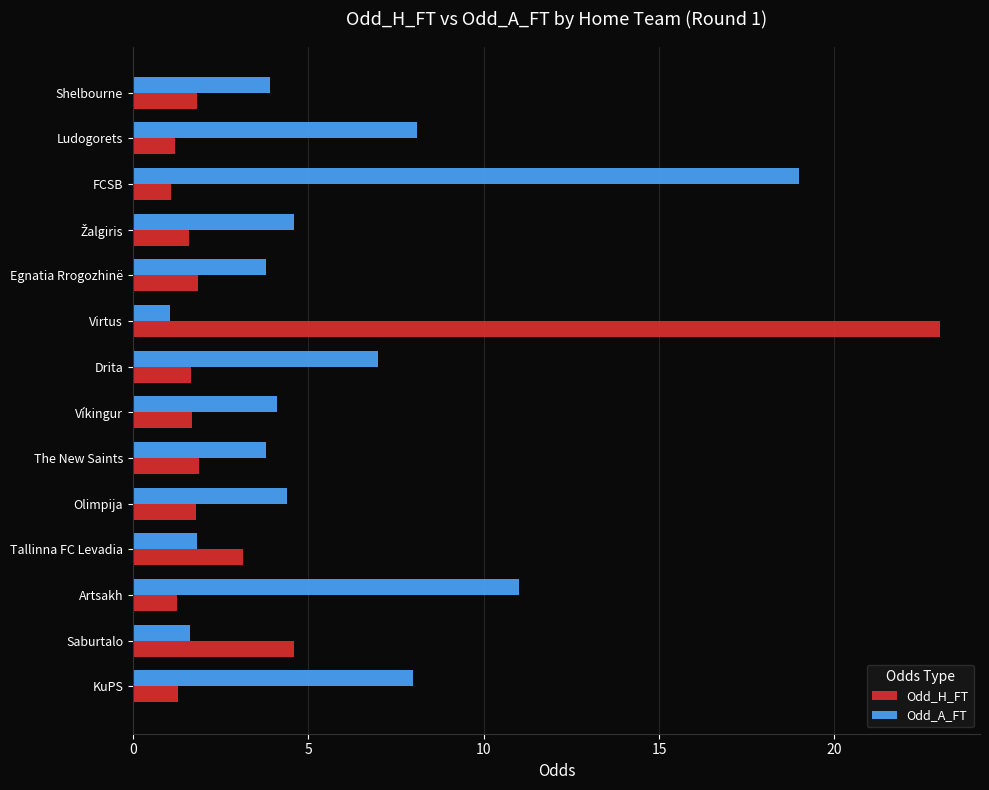

Which series has the largest range (max minus min)?

Odd_H_FT